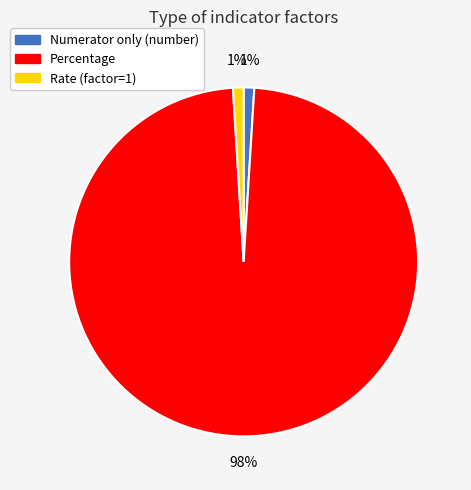

Is it true that Rate (factor=1) is 1% of the pie?

True